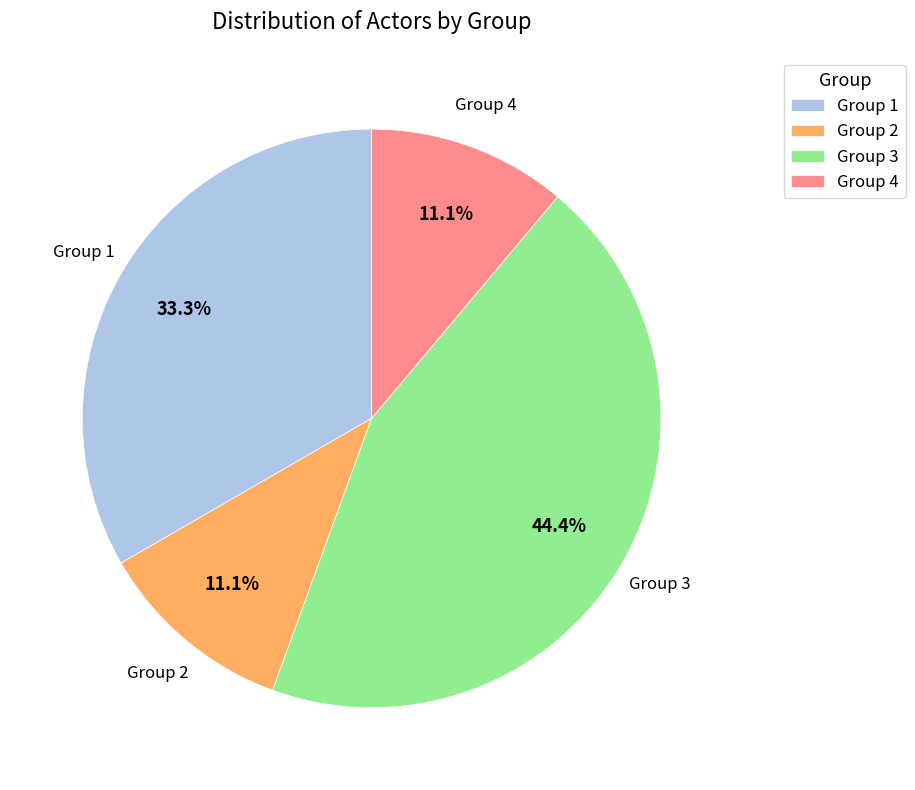

True or false: Group 4 accounts for 24% of the total.

False